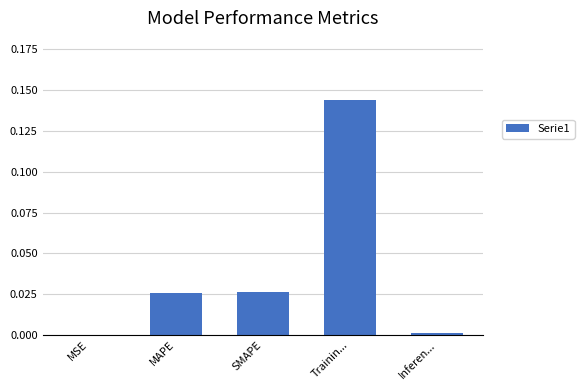

Are the bars horizontal?

No